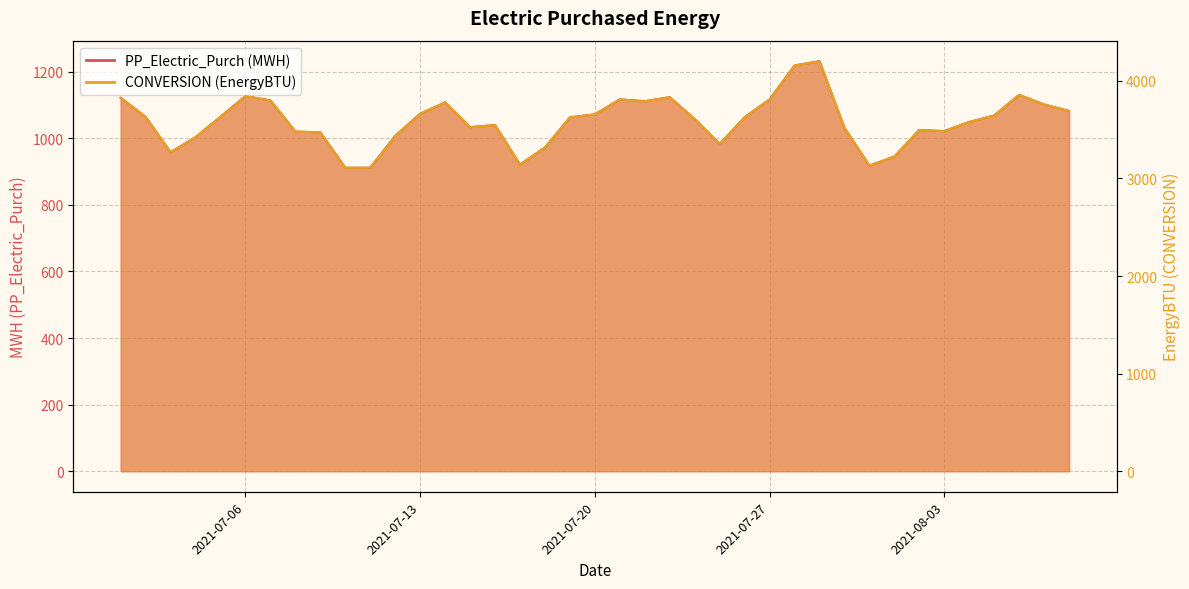

Where is PP_Electric_Purch nearest to the value 1071?

2021-07-20